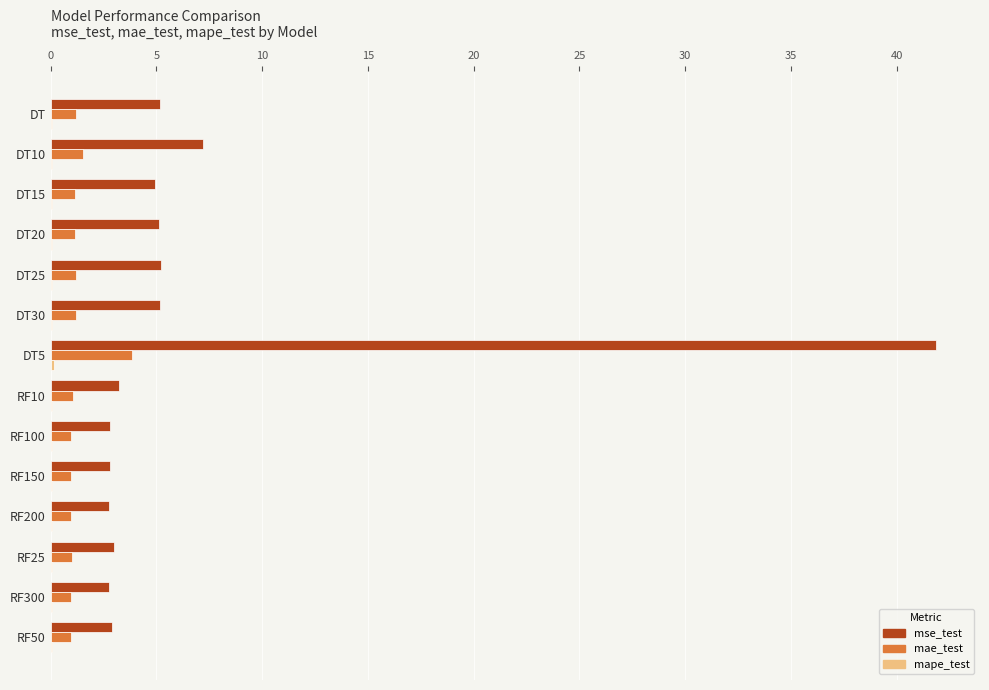

What is the greatest value displayed?

41.8